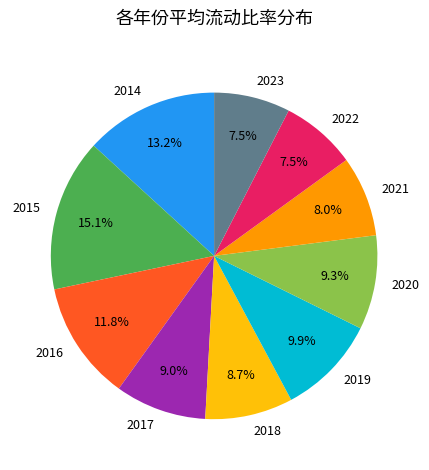

Which category has the biggest portion of the pie?

2015